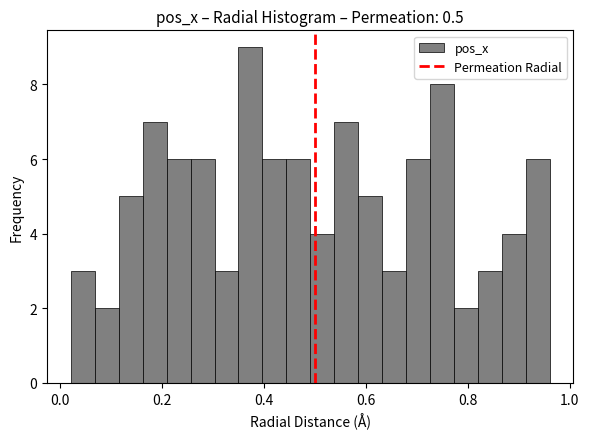

Read against the x-axis, roughly where is the centre of the tallest bar?

0.38